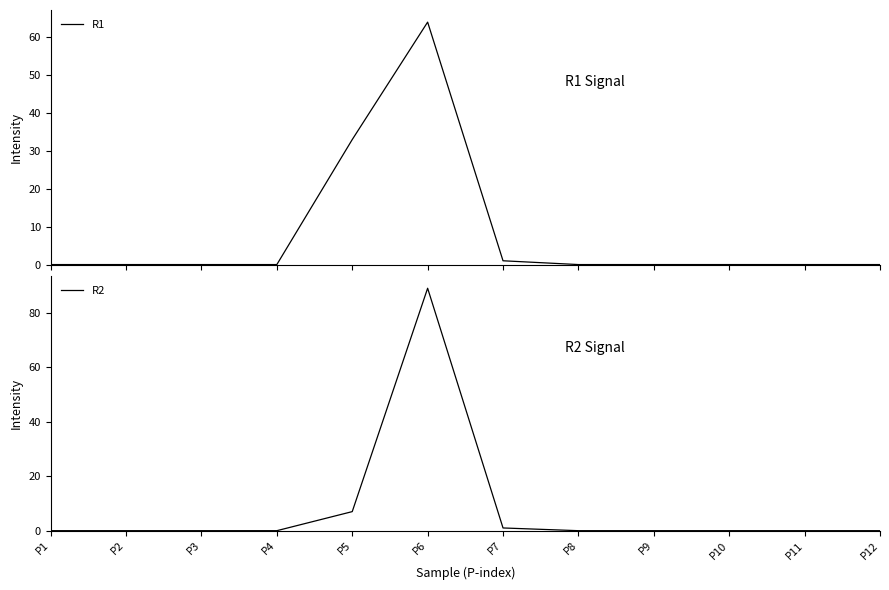

How many positive values does the R2 series have?

3